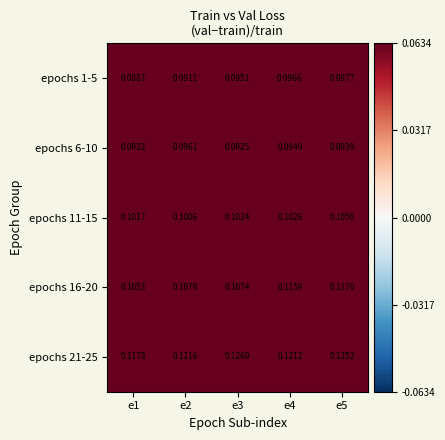

Is the value of epochs 11-15 at e4 greater than the value of epochs 1-5 at e3?

Yes